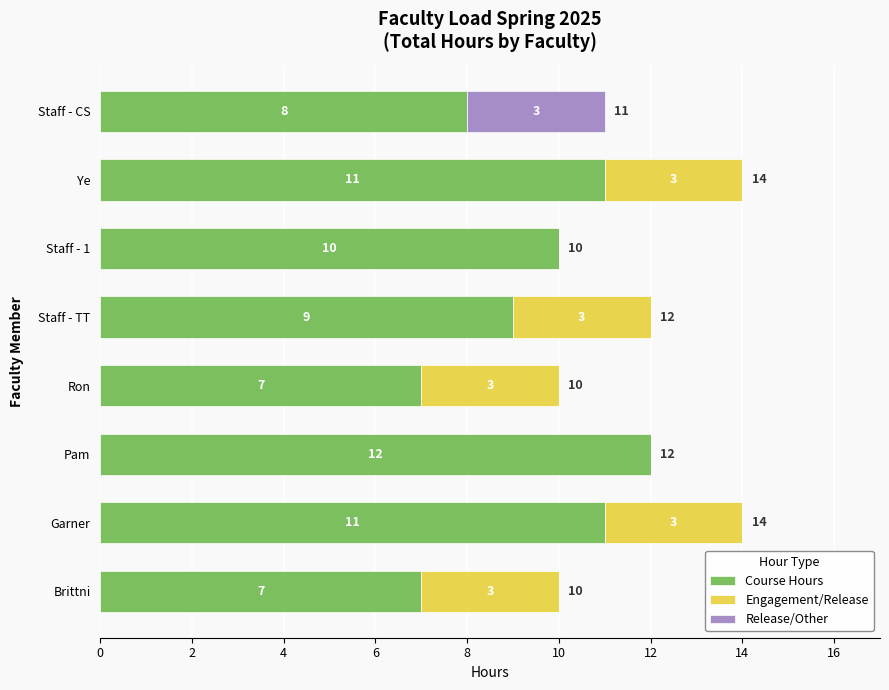

How many categories are shown in the chart?

8